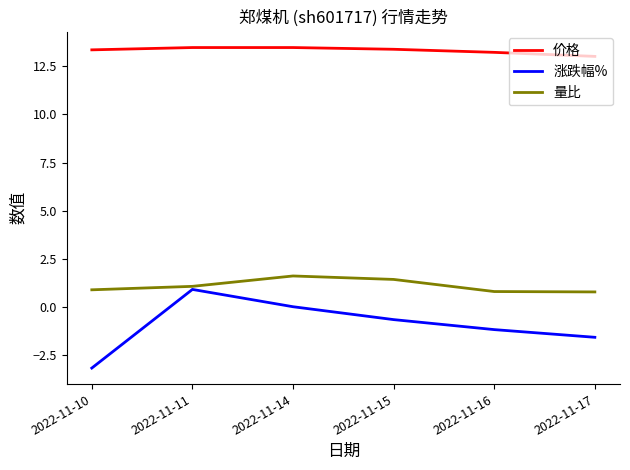

Which series has the largest total across all categories?

价格